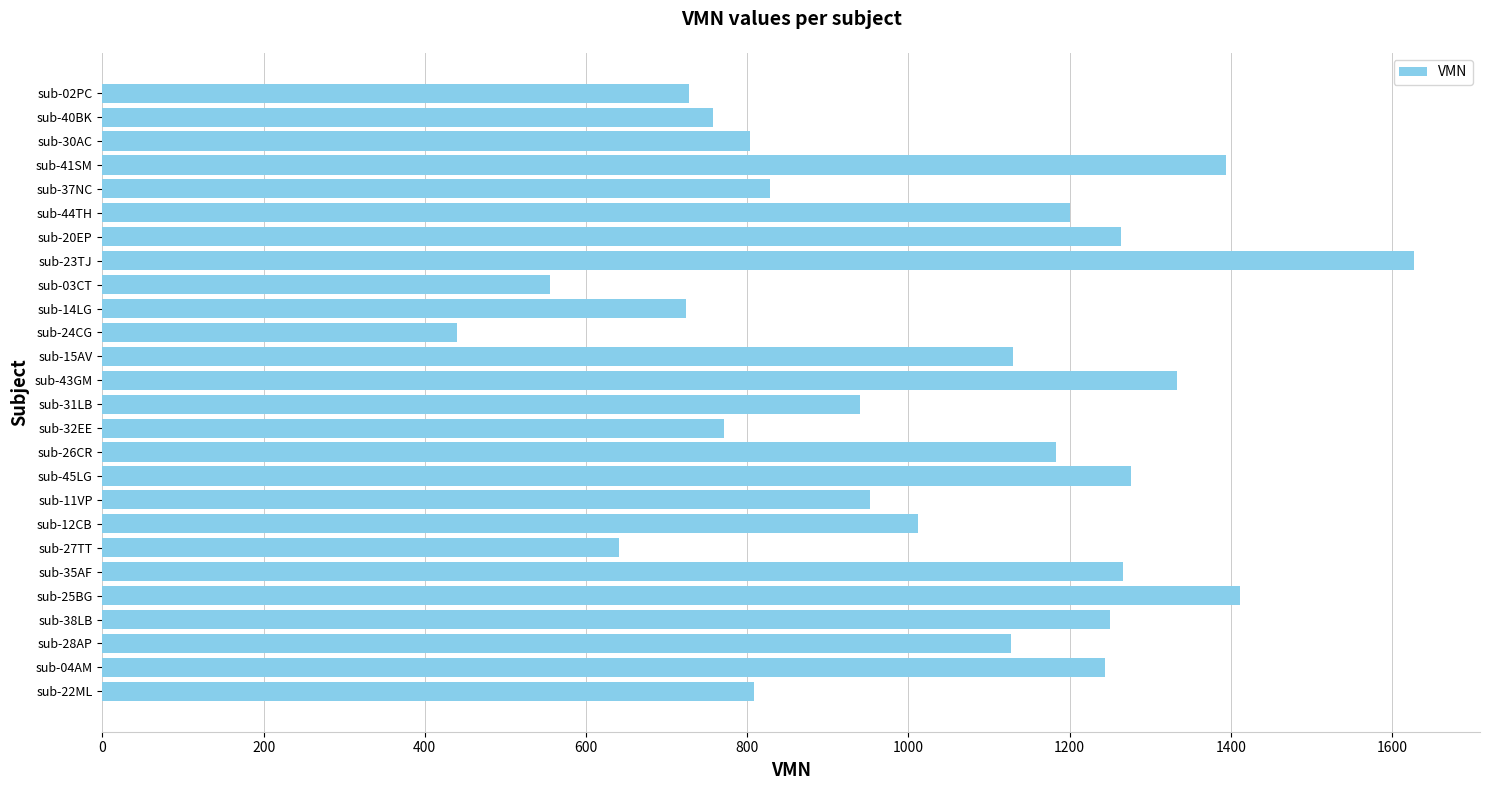

What is the ratio of the value at sub-27TT to the value at sub-24CG?

1.5